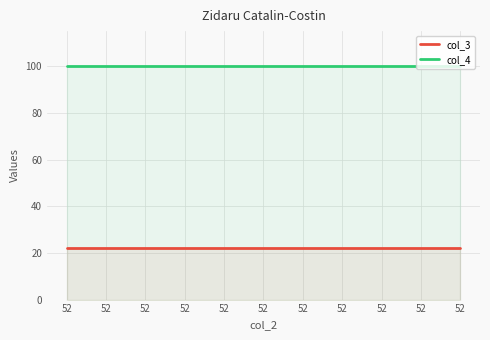

At which category does the chart reach its peak across all series?

52